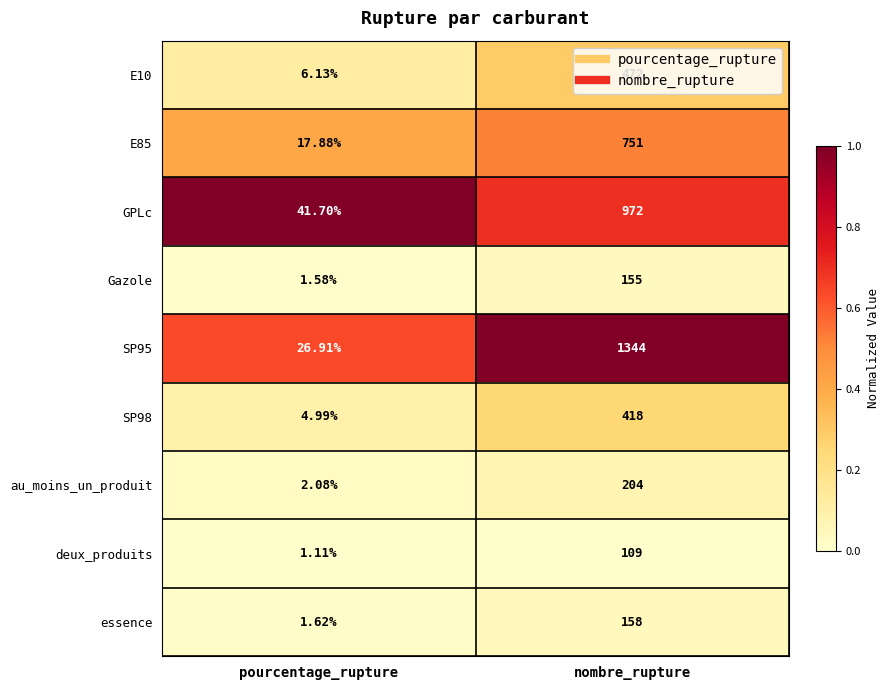

List the series in order of their peak value, highest first.

SP95, GPLc, E85, E10, SP98, au_moins_un_produit, essence, Gazole, deux_produits